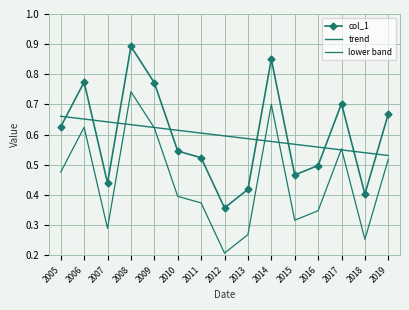

Which series ends up on top after the final intersection of lower band and trend?

trend